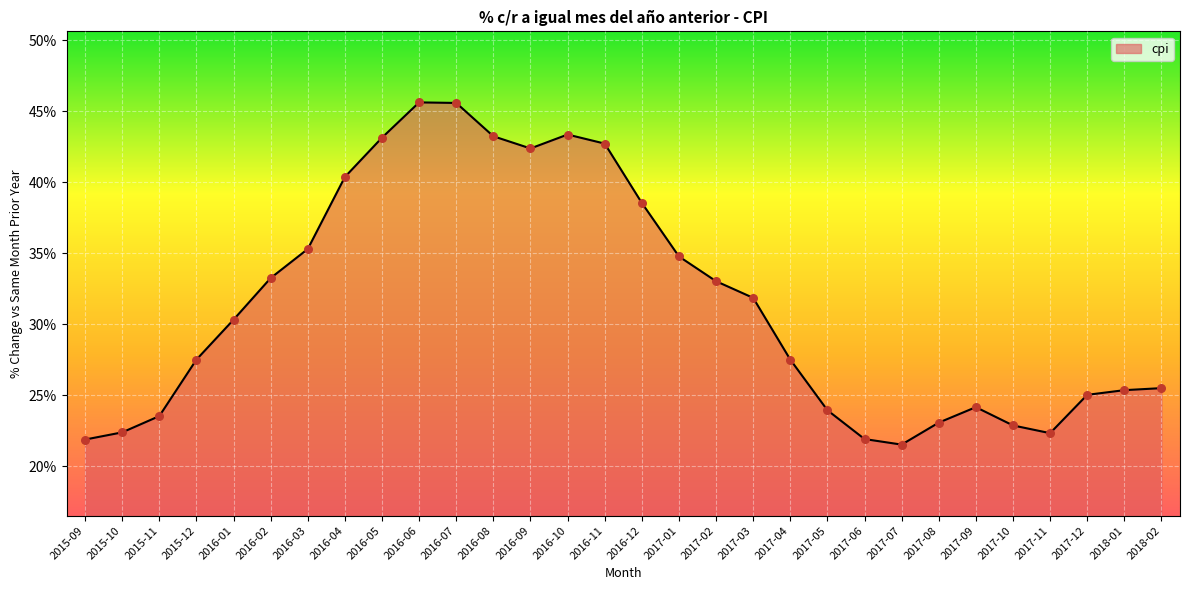

What is the ratio of the value at 2017-03 to the value at 2016-07?

0.7